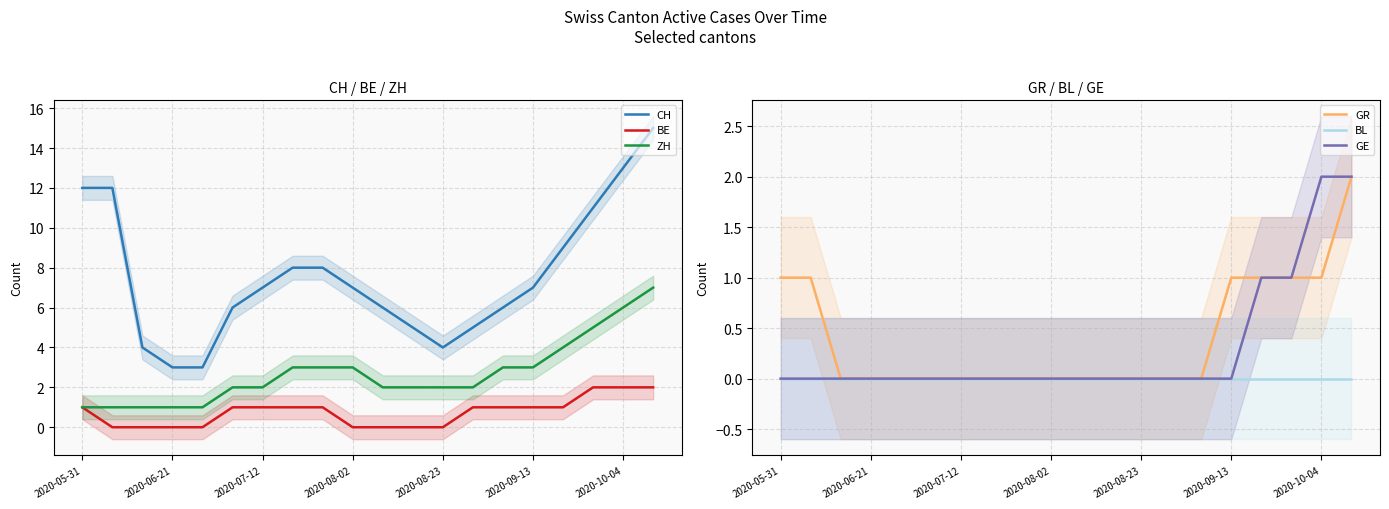

Is the value of CH at 2020-06-21 greater than the value of BE at 2020-05-31?

Yes